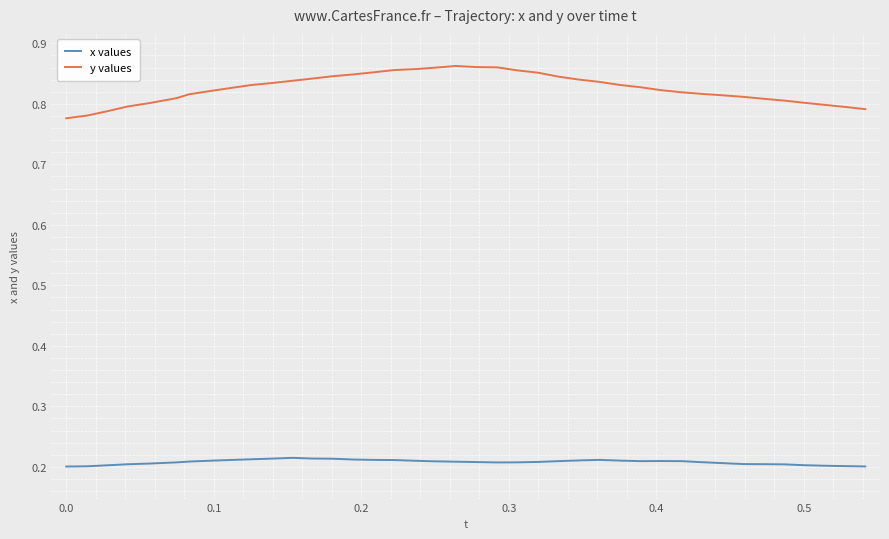

Rank the series by their average value, from lowest to highest.

x values, y values